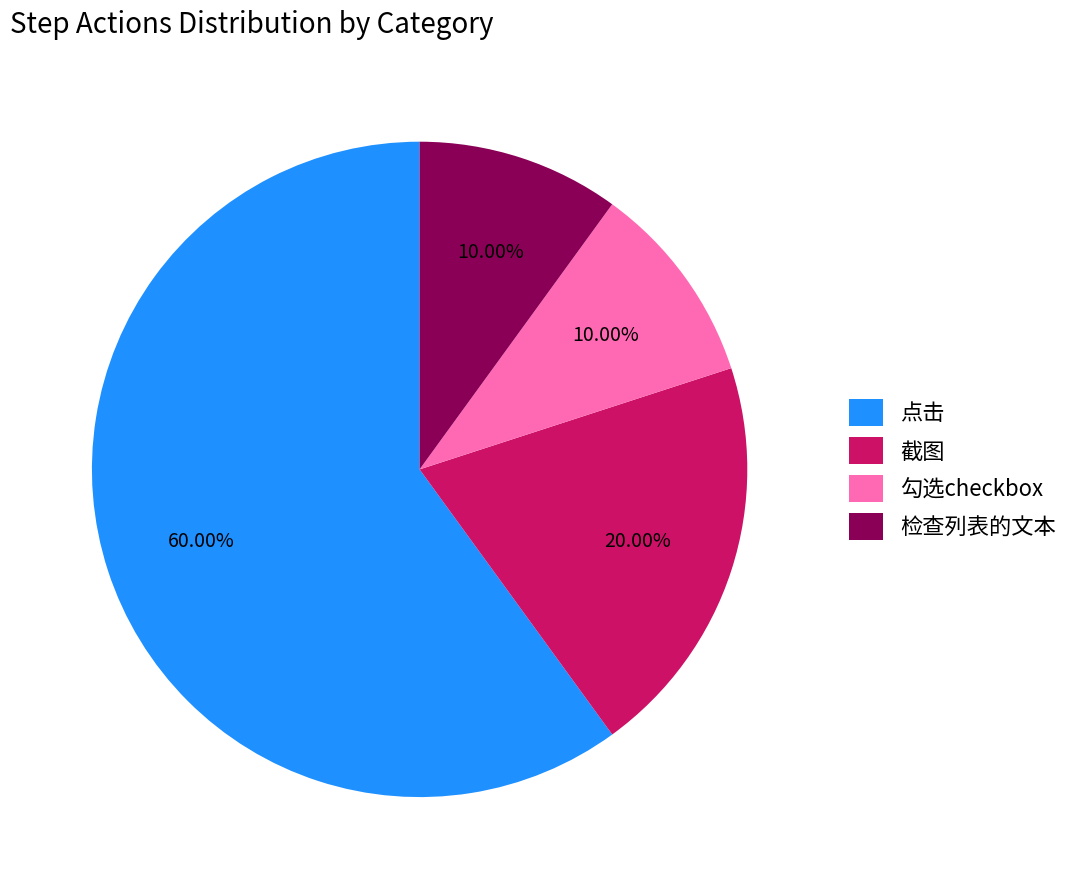

The 勾选checkbox slice represents 10% of the pie. True or false?

True